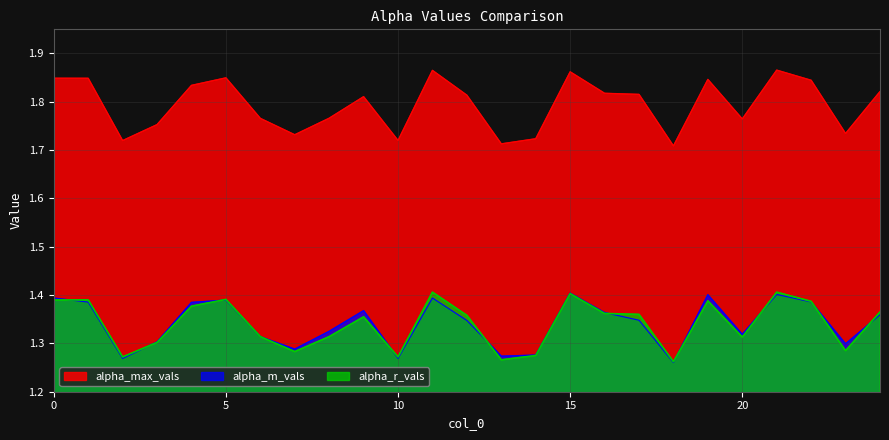

Count the alpha_r_vals values in the range 1 to 2.

25